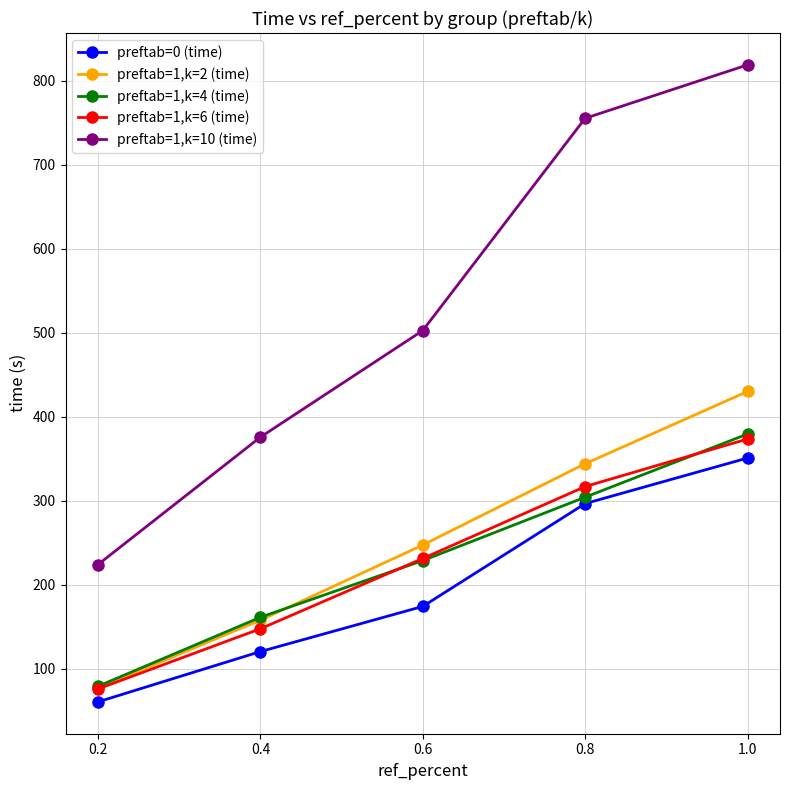

What is the total value across all series at 0.8?

2017.3